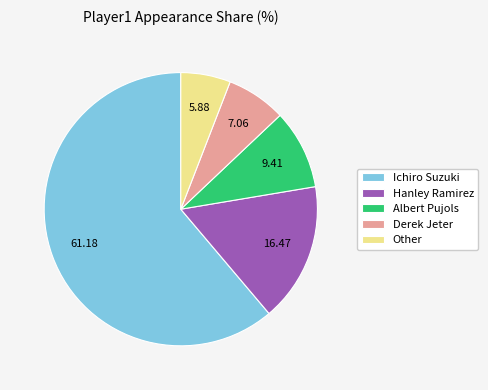

Rank the categories by value from lowest to highest.

Other, Derek Jeter, Albert Pujols, Hanley Ramirez, Ichiro Suzuki